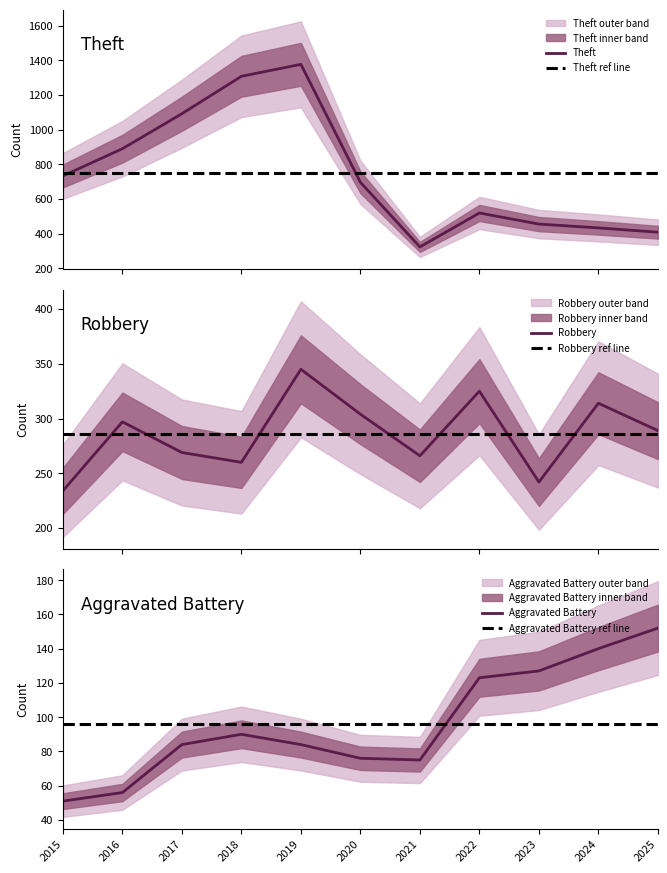

Rank the categories by Aggravated Battery value from lowest to highest.

2015, 2016, 2021, 2020, 2017, 2019, 2018, 2022, 2023, 2024, 2025